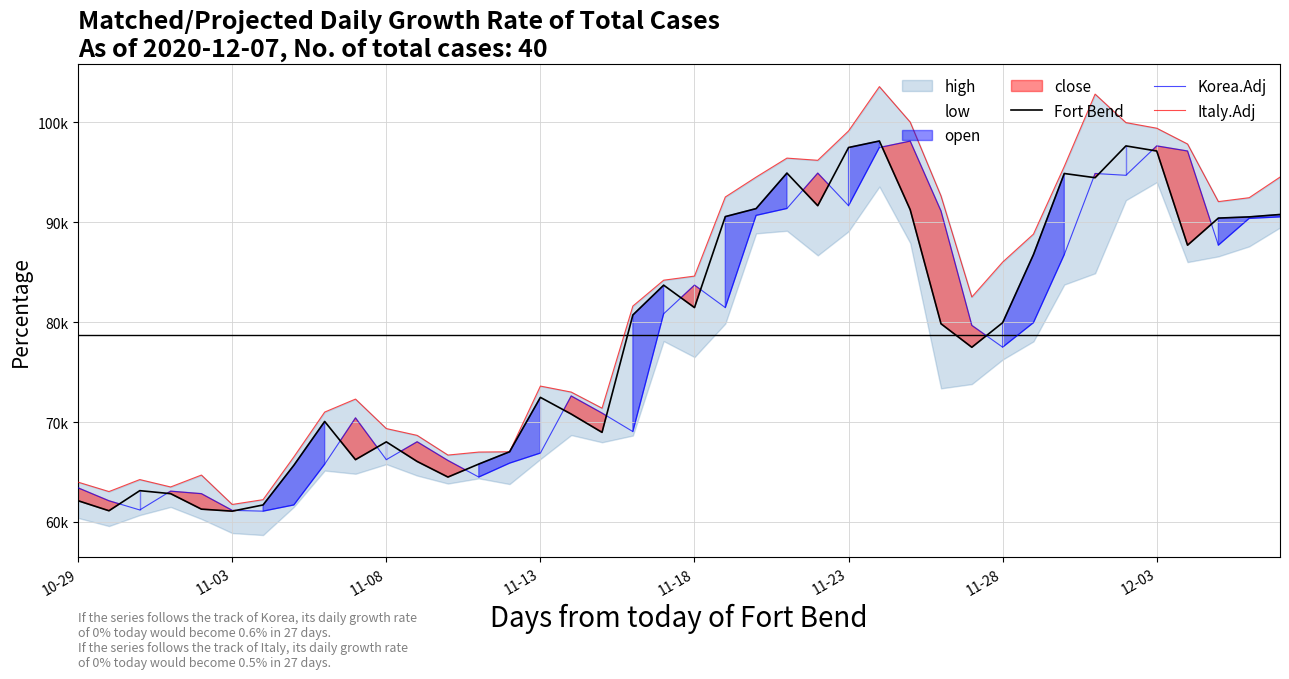

Which series changed the most between 14 and 22?

Italy.Adj